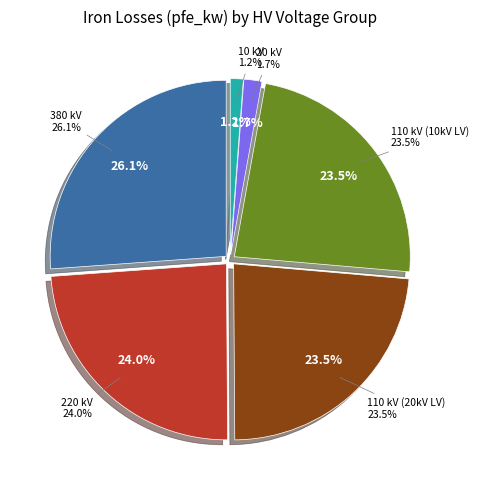

Does 160 MVA 380/110 kV represent more than half of the total?

No